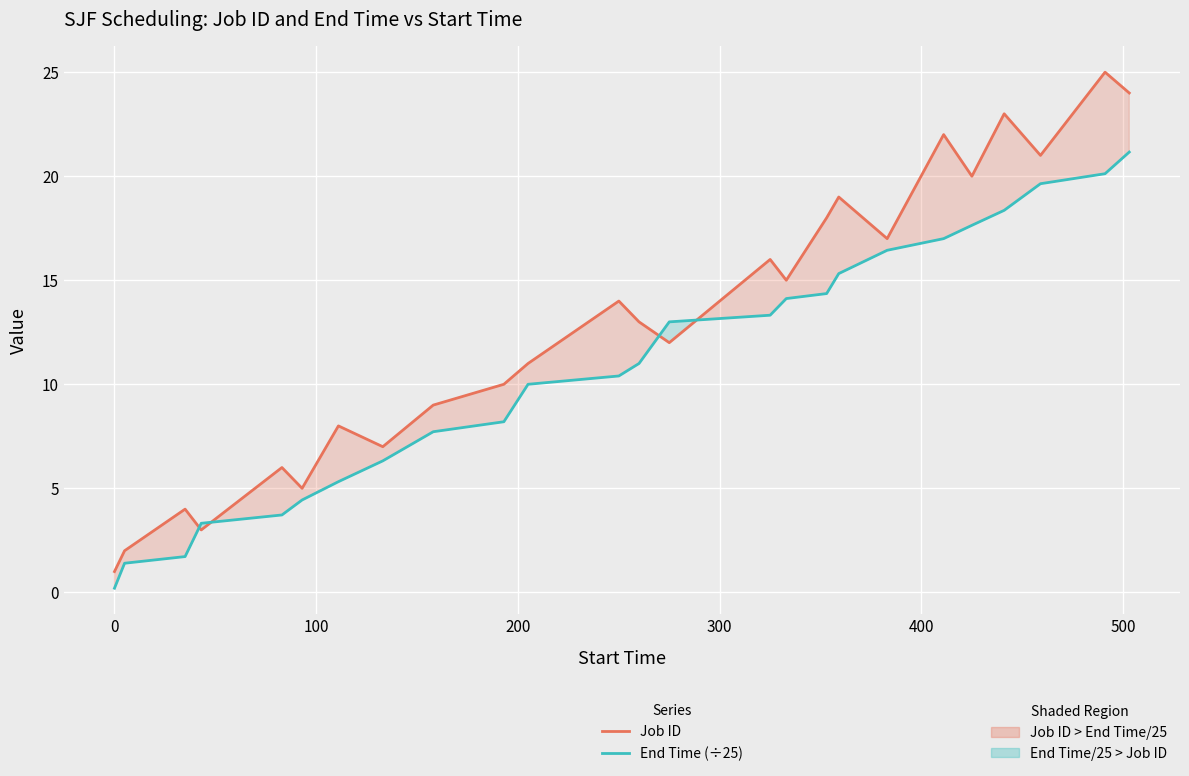

True or false: End Time (÷25) has a value of 20.5 at 16.

False